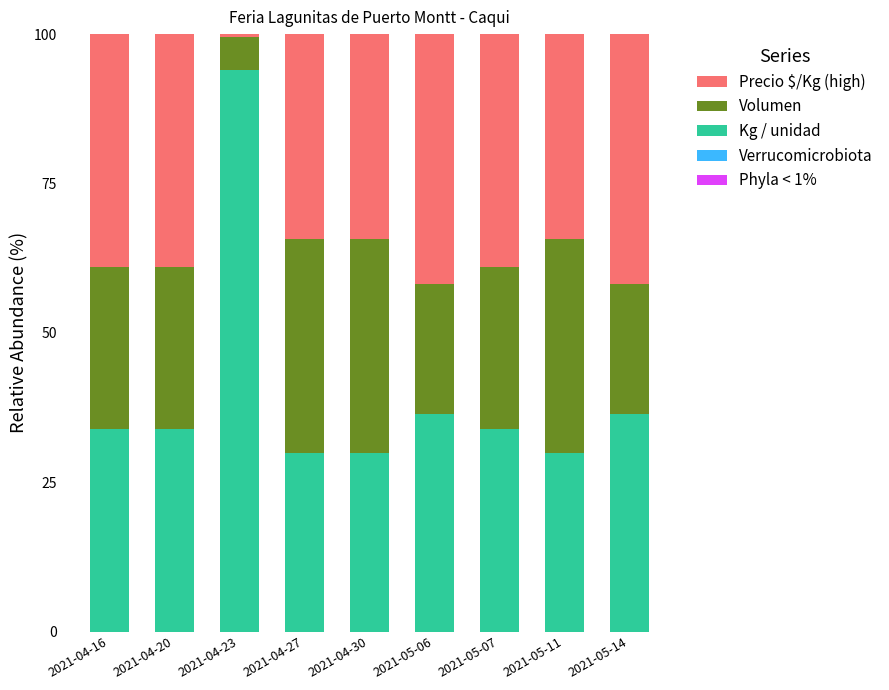

What is the total value across all series at 2021-04-30?

100.0